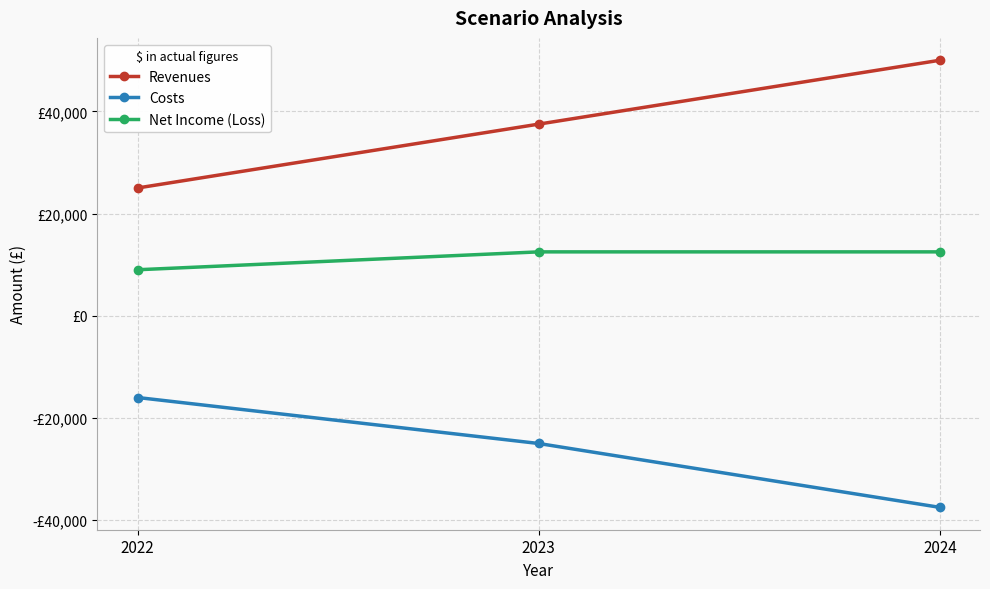

What is the spread (max minus min) of values at 2022?

41000